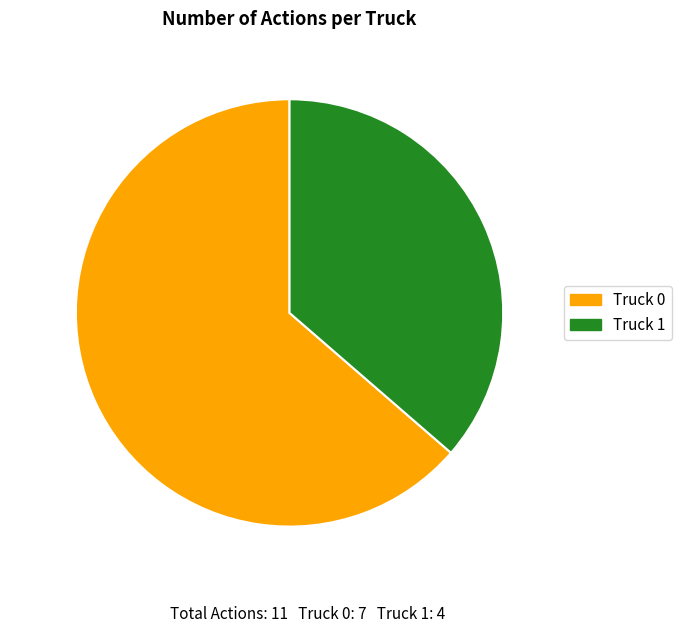

To the nearest percent, what percentage of the pie is Truck 0?

64%